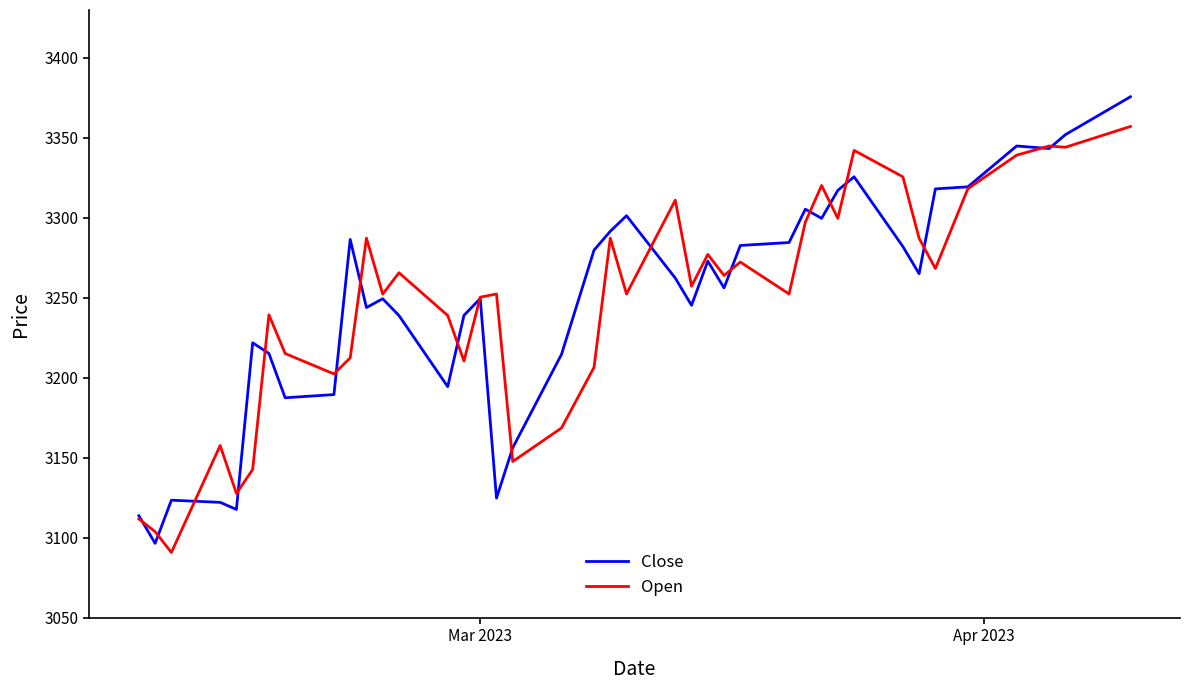

In Open, how many points are lower than both neighbors (excluding endpoints)?

13